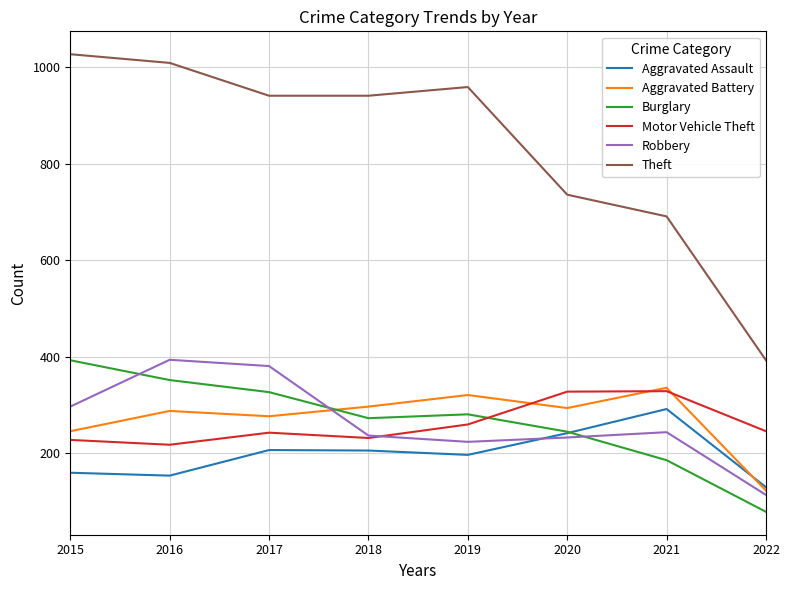

Is it true that Burglary equals 78 at 2018?

False